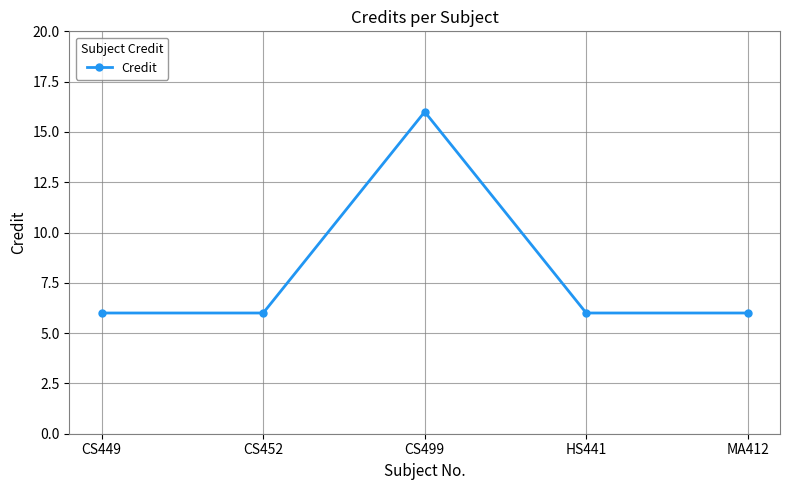

Count the values in the range 6 to 7.

4